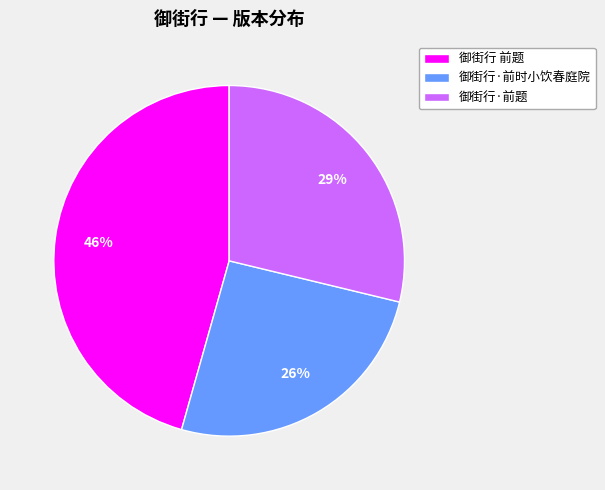

The 御街行 前题 slice represents 46% of the pie. True or false?

True